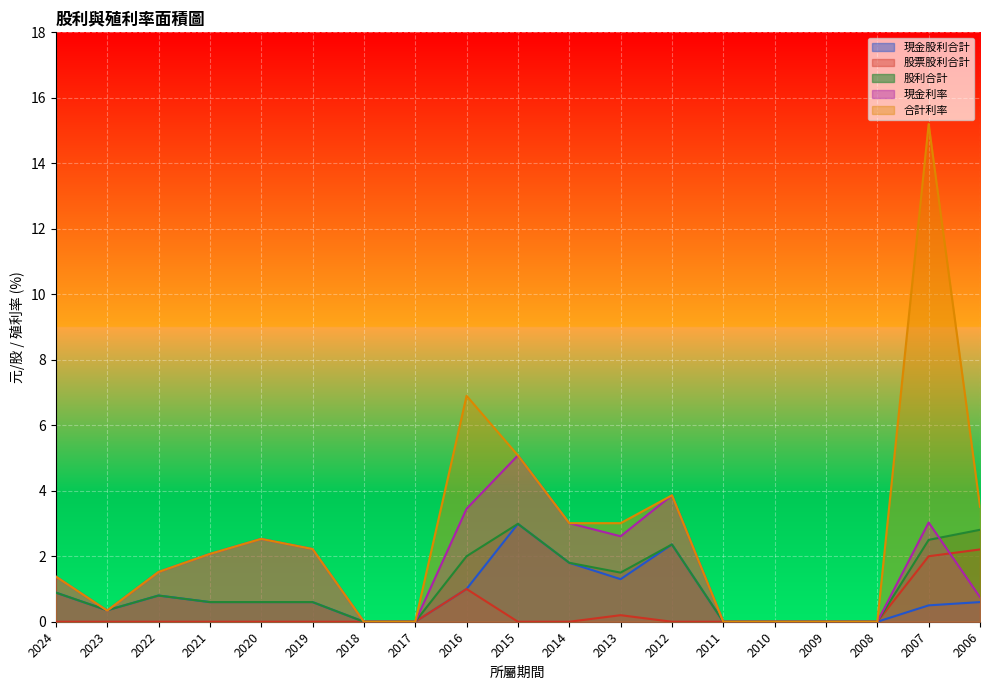

What are all the series names shown in the legend?

現金股利合計, 股票股利合計, 股利合計, 現金利率, 合計利率